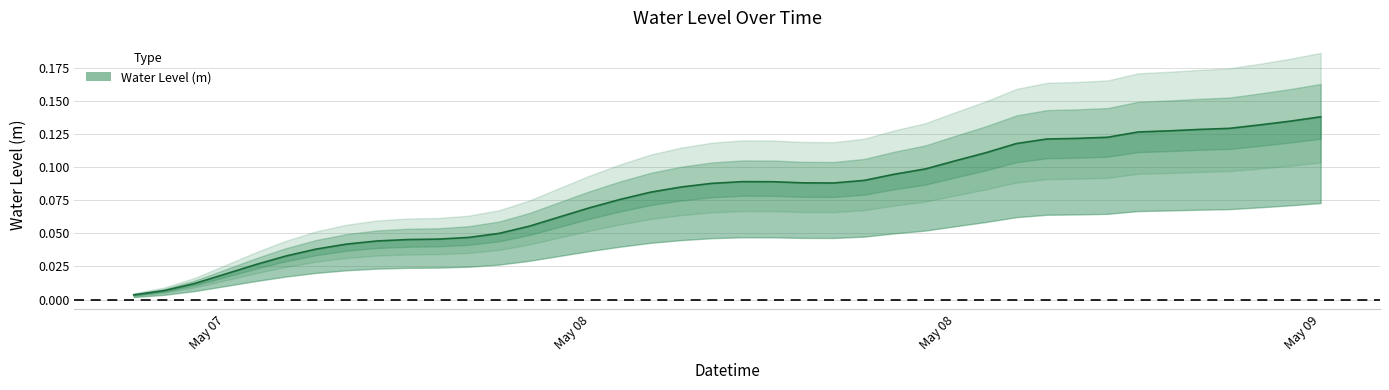

Where is the first local minimum?

2023-05-08 11:00:00